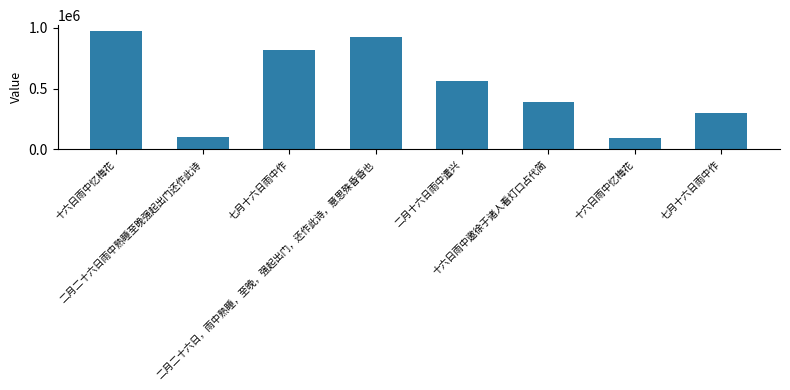

What is the average value?

520789